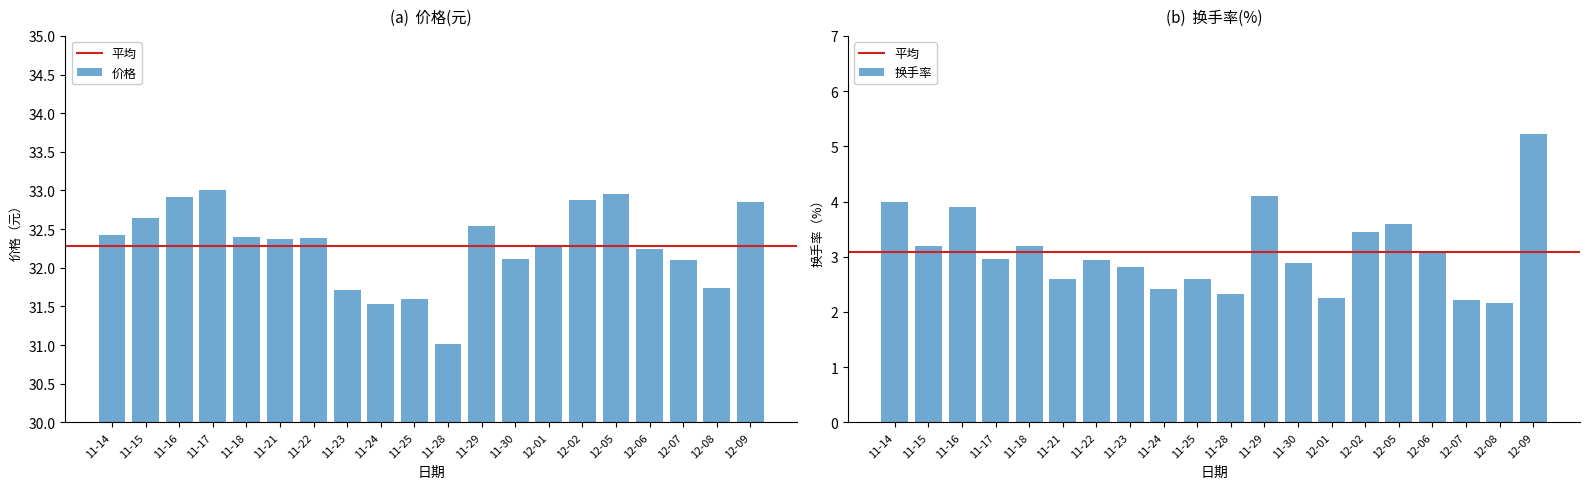

List the series in order of their peak value, lowest first.

换手率, 价格